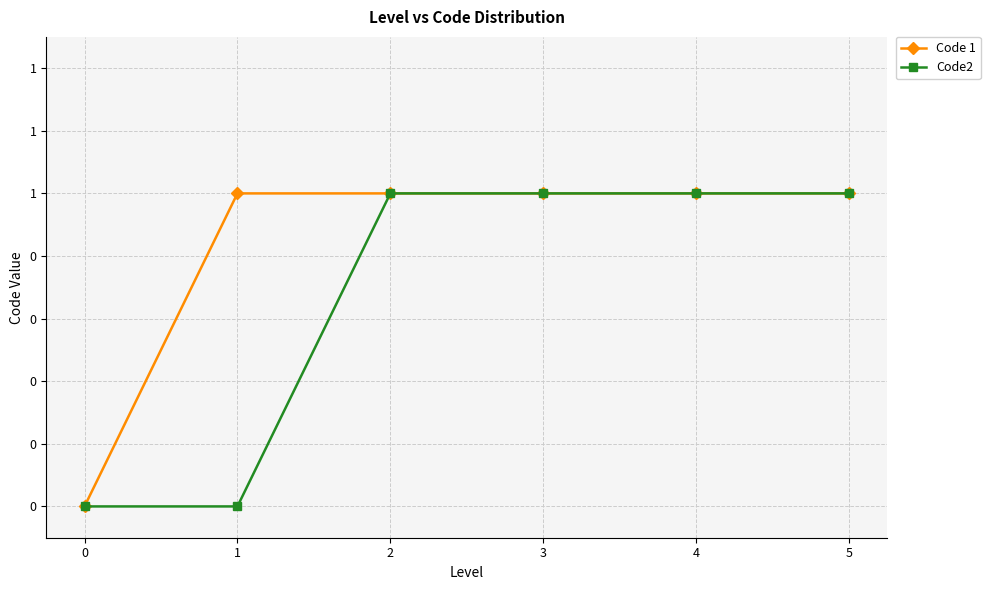

Does the chart have visible grid lines?

Yes